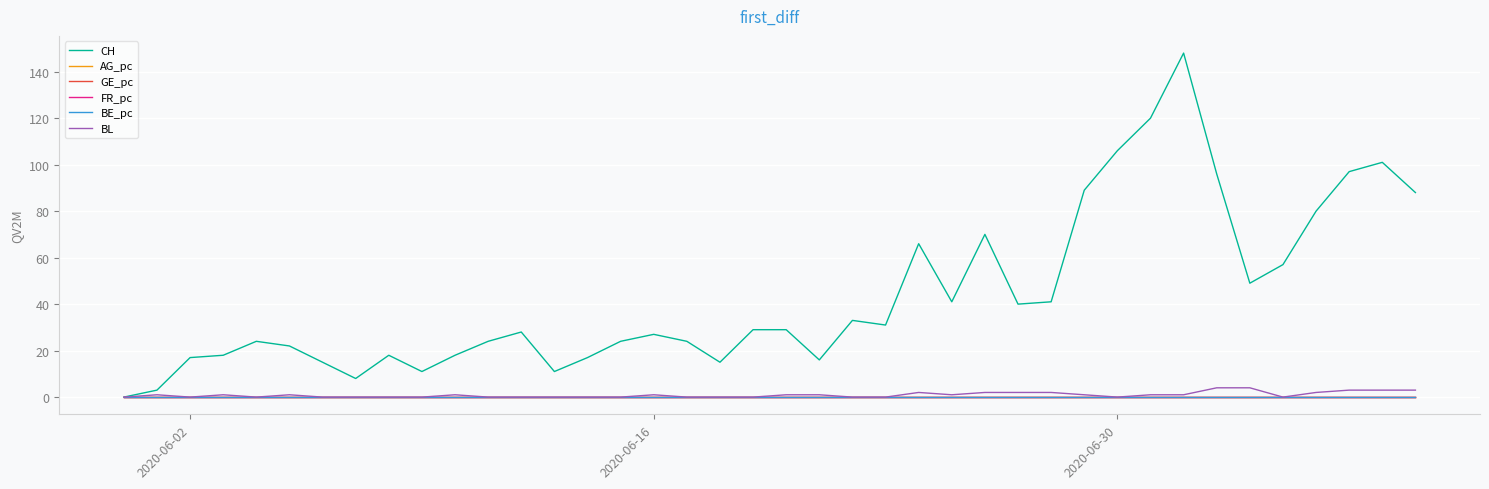

How many lines are shown in the chart?

6